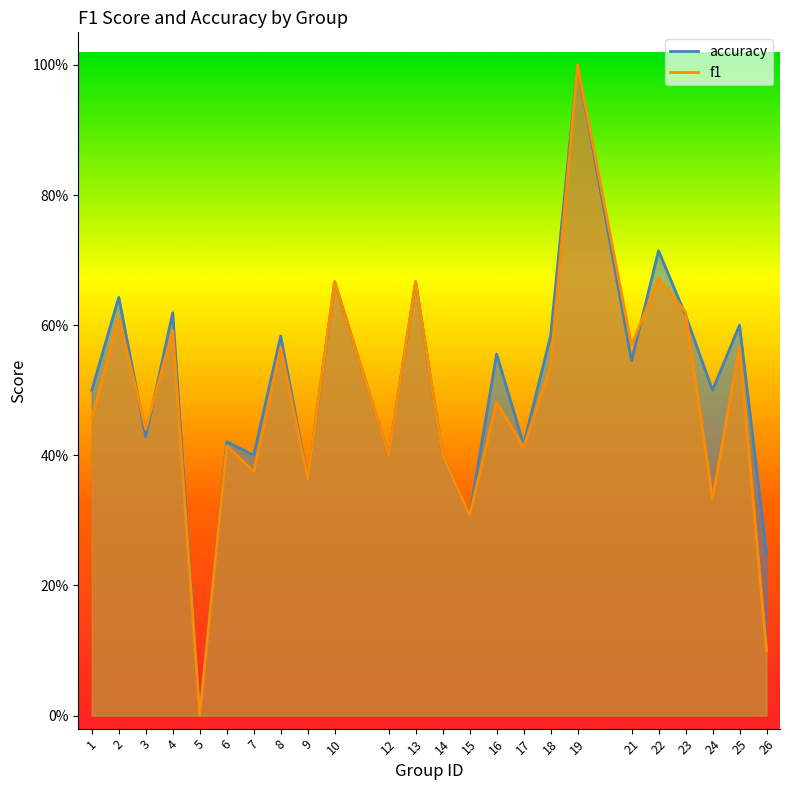

At how many categories does at least one series exceed 0?

23